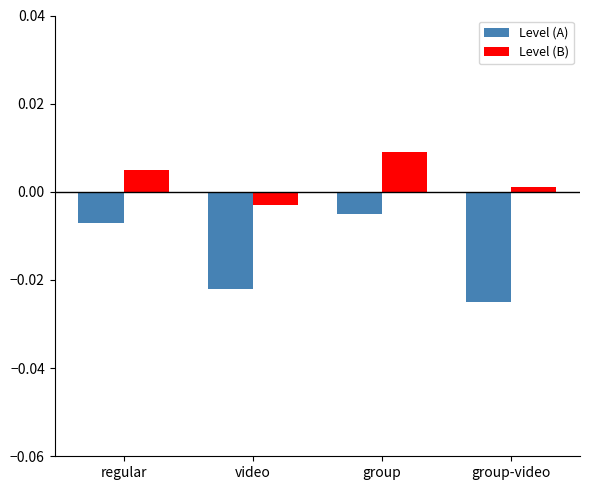

How many groups of bars are there?

4